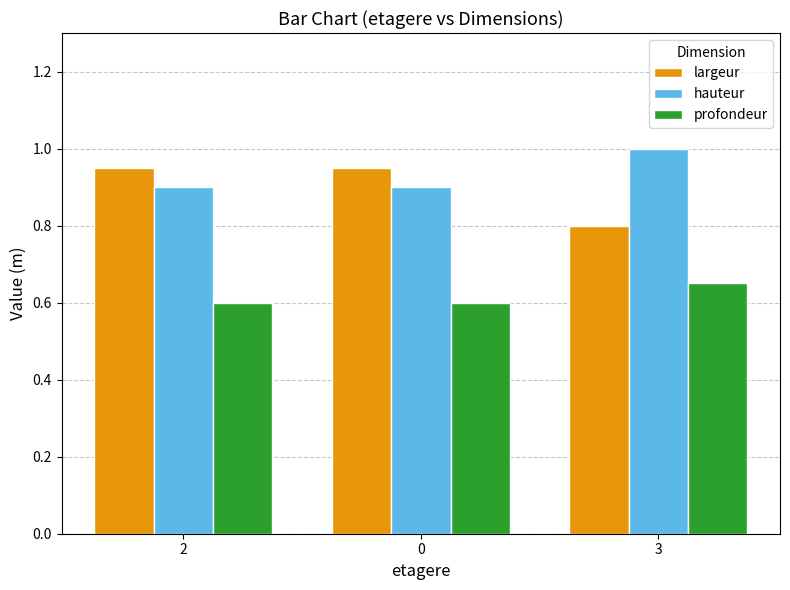

How many distinct data groups are displayed?

3